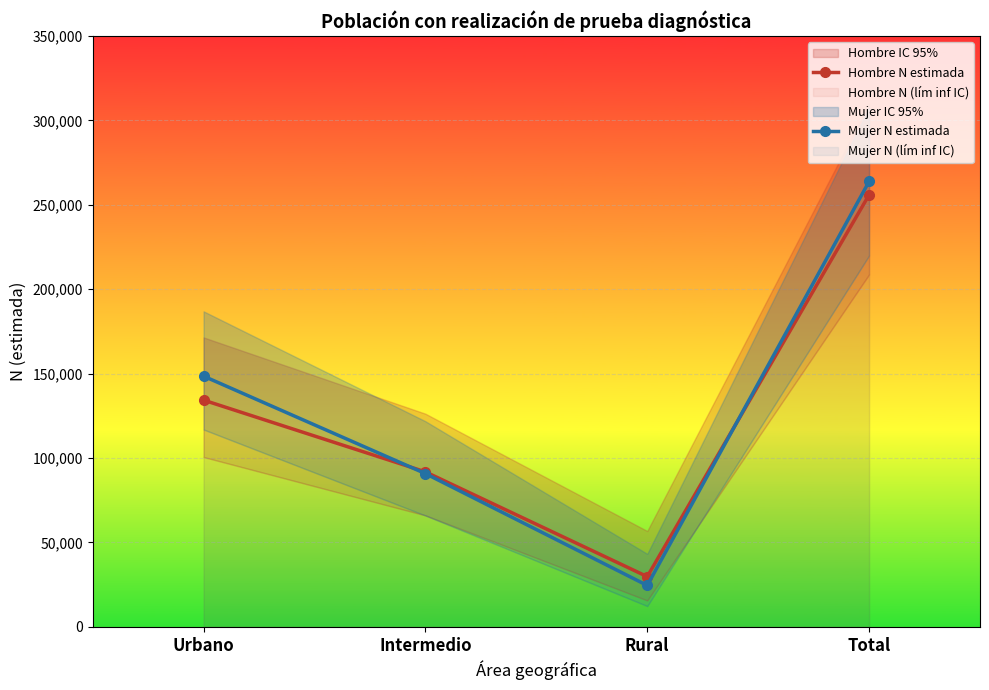

True or false: Hombre N estimada and Mujer N estimada cross at least once.

True